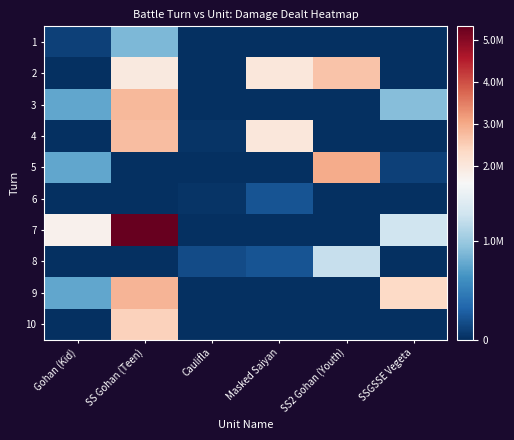

What is the spread (max minus min) of values at Gohan (Kid)?

1761570